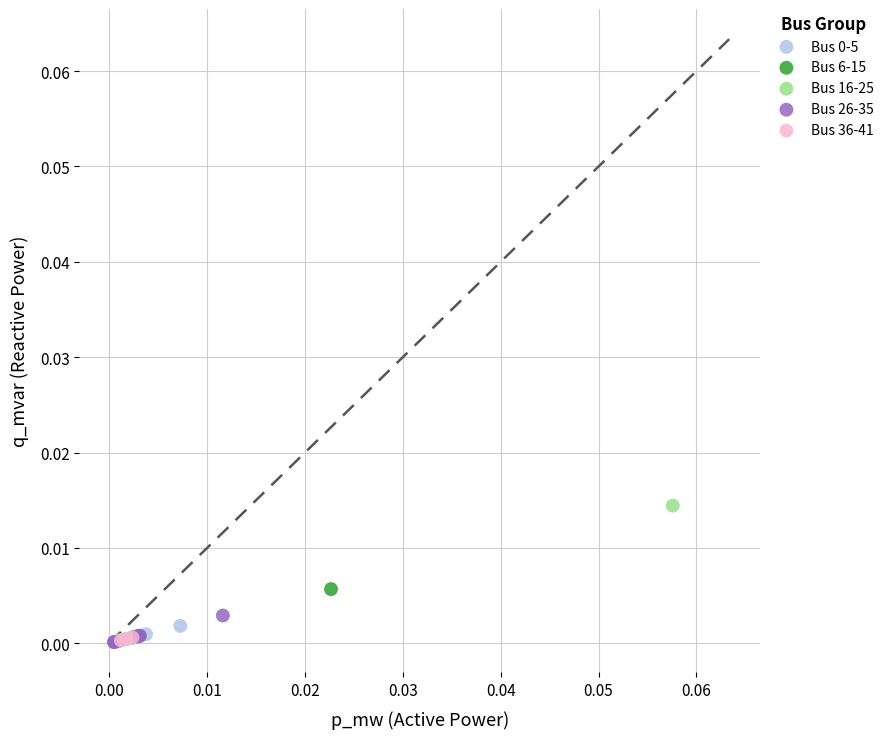

Which series reaches the maximum Y coordinate?

Bus 16-25